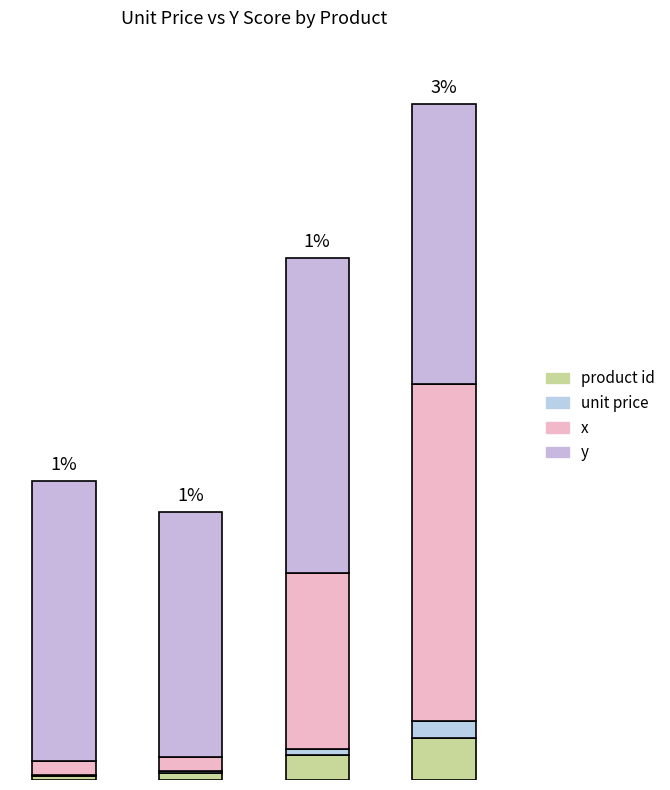

Which series has the largest range (max minus min)?

x